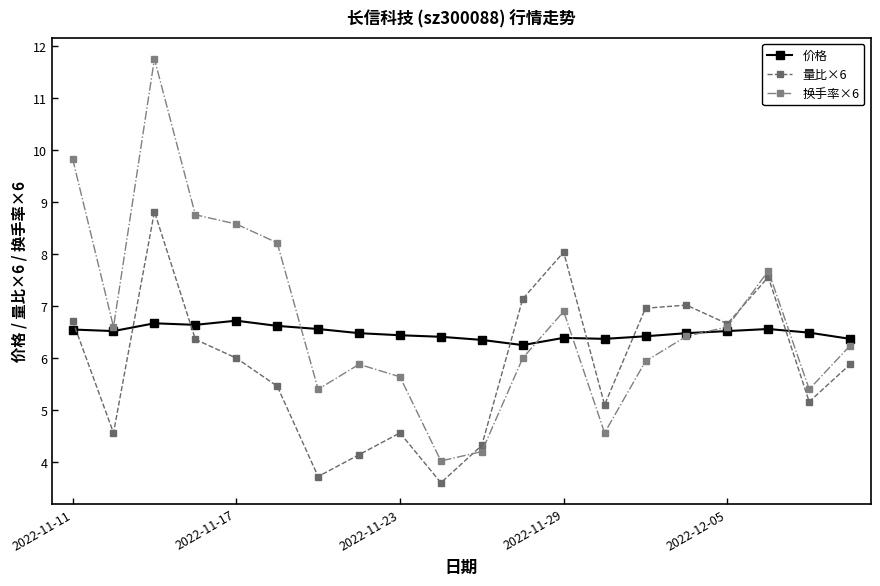

What is the greatest value displayed?

11.8